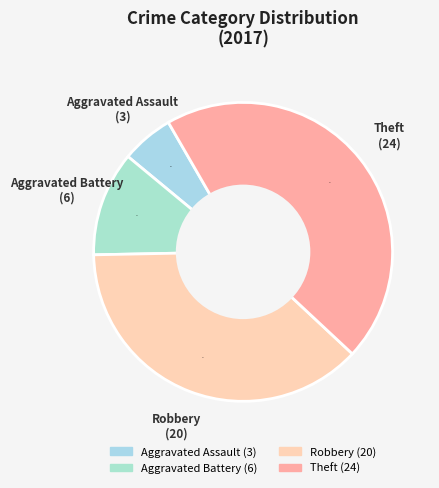

Do Aggravated Battery and Theft together represent more than half of the pie?

Yes